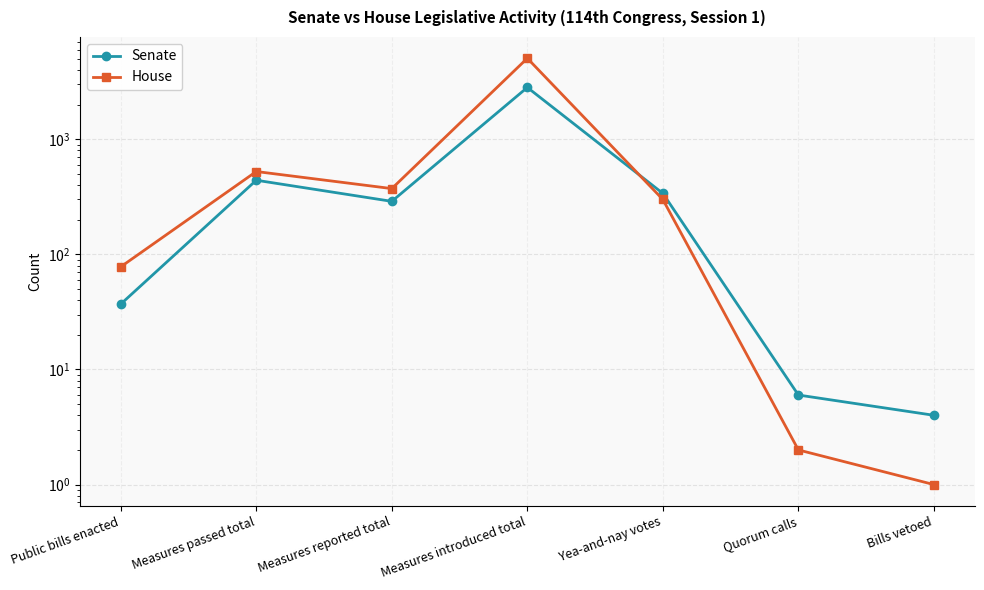

At how many categories does at least one series exceed 279?

4